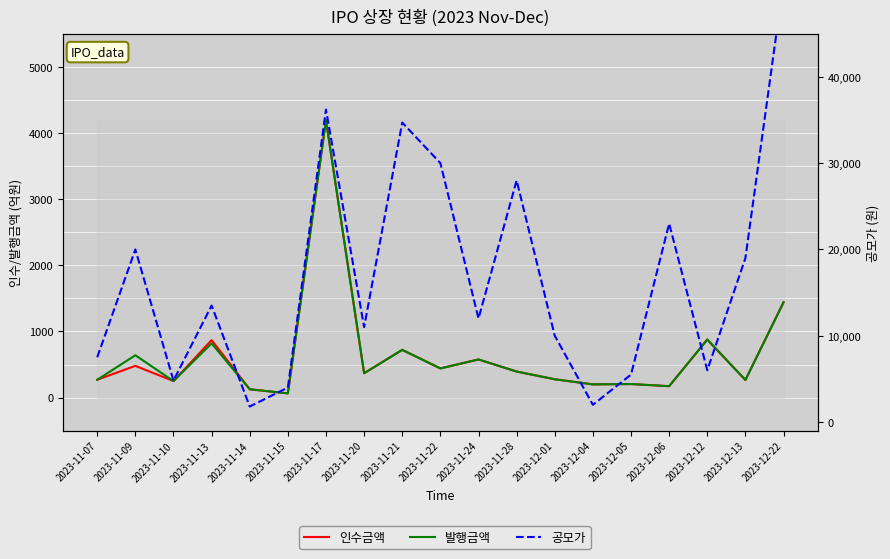

What is the sum of the 발행금액 values at 2023-11-14 and 2023-12-01?

403.0